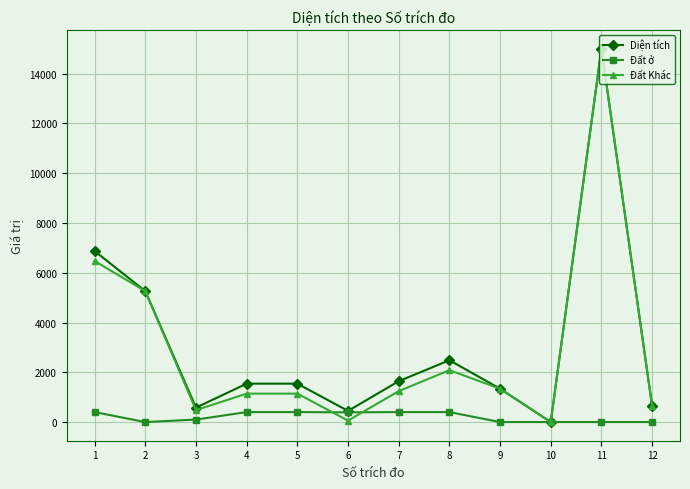

Does the chart display data point markers on the line(s)?

Yes